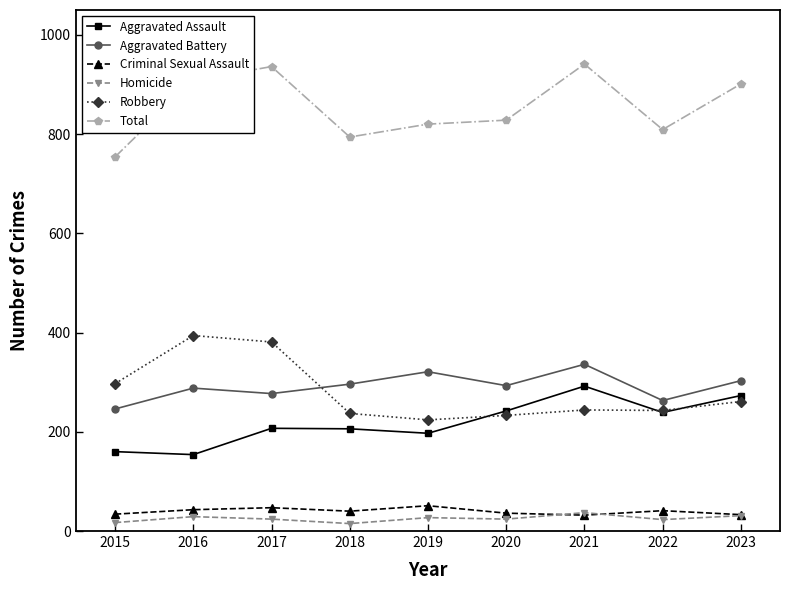

Is it true that Aggravated Battery equals 563 at 2019?

False